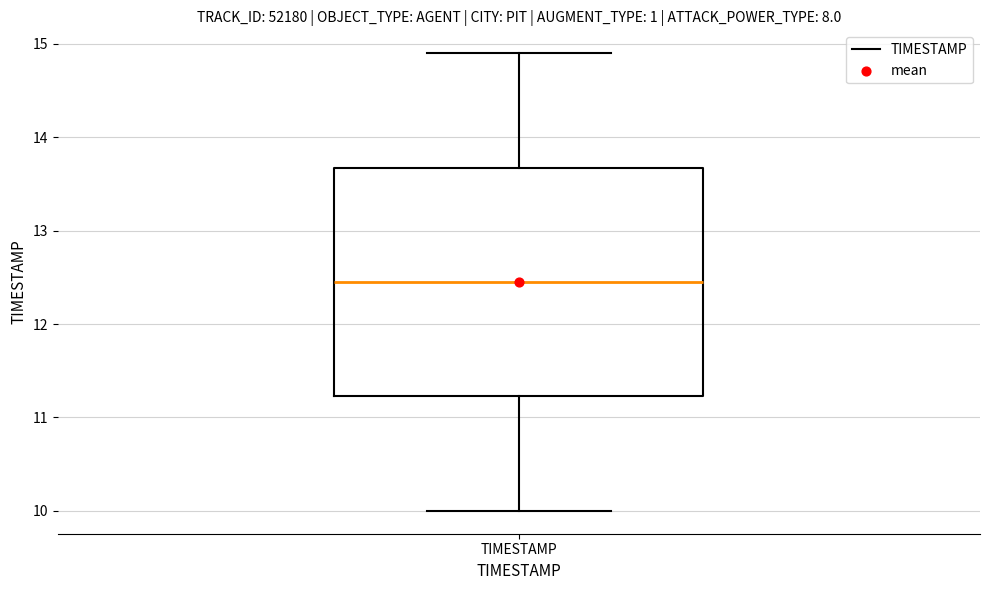

Transcribe this box plot: give where the median line is, the range the box spans, and where the two whiskers end, as read against the y-axis. The values are not printed on the chart, so give them approximately, as read against the axis.

median 12.5, box 11.2 to 13.7, whiskers 10.0 to 14.9